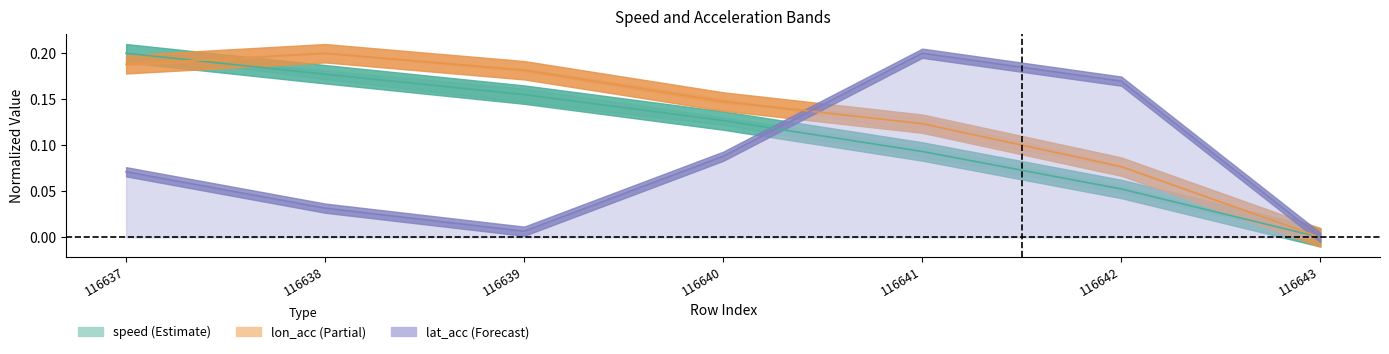

Where do lon_acc and lat_acc first cross each other?

116640 and 116641